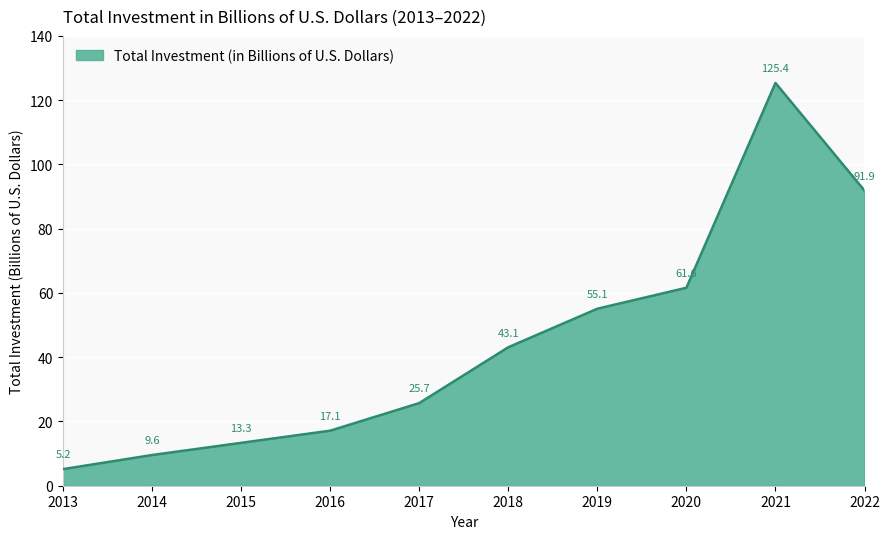

Between 2020 and 2017, which is larger?

2020